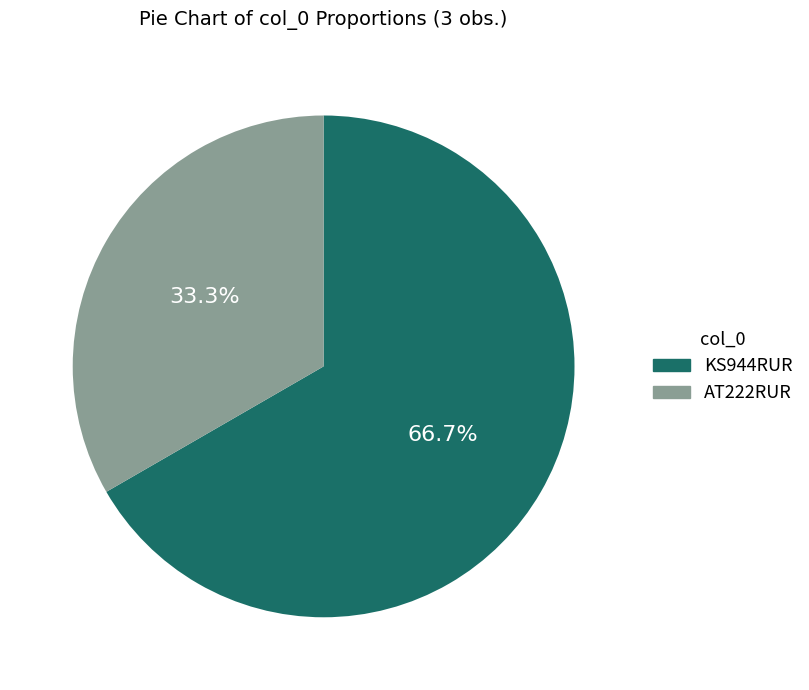

To the nearest percent, what portion does KS944RUR represent?

67%